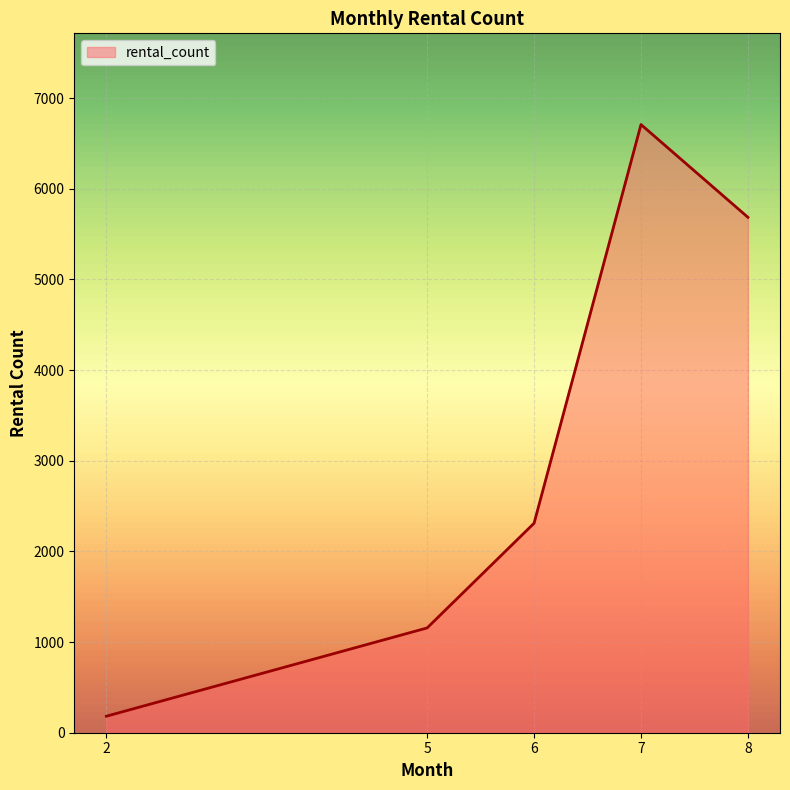

At which category does the chart reach its minimum across all series?

2